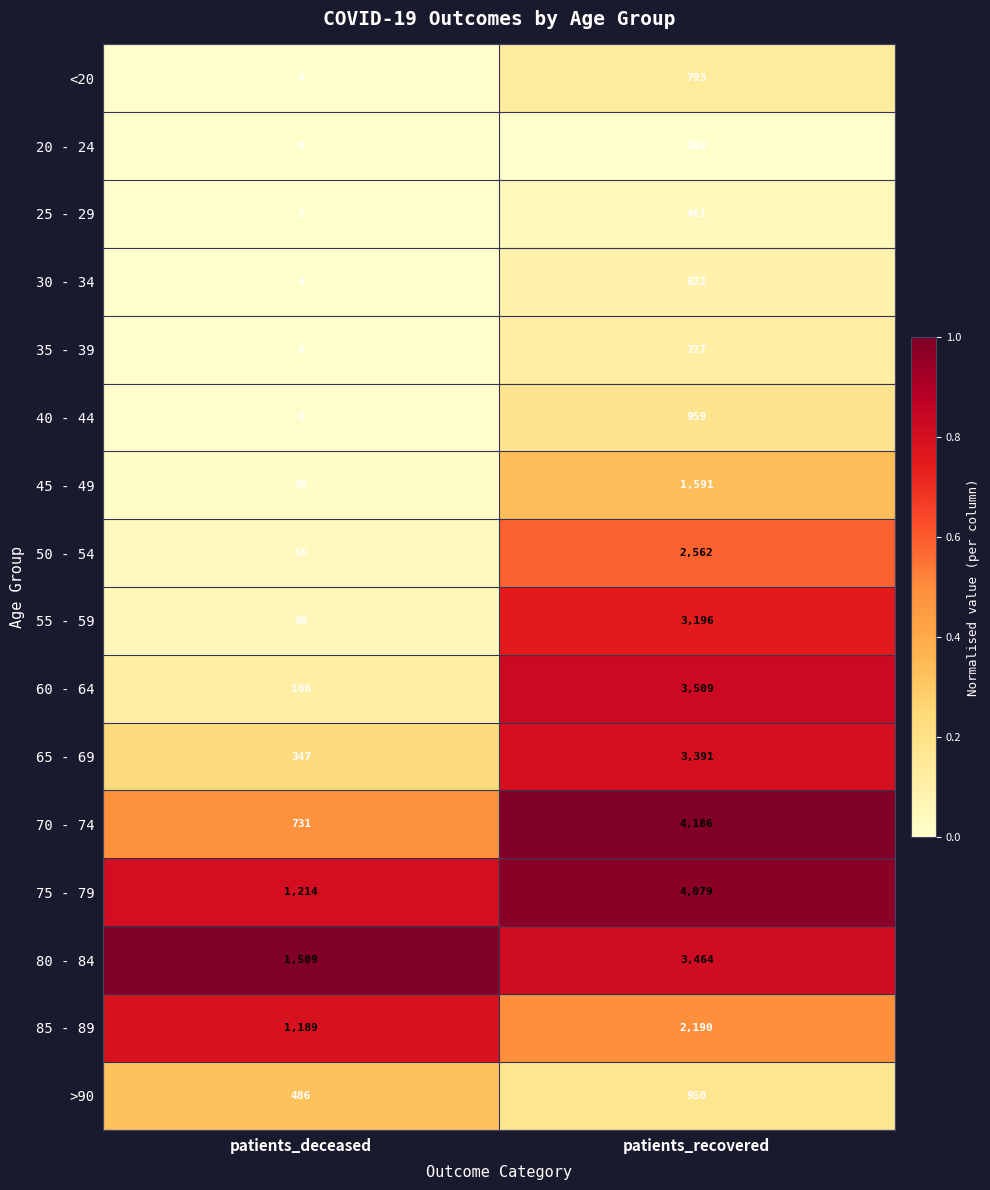

List the series in order of their peak value, lowest first.

20 - 24, 25 - 29, 30 - 34, 35 - 39, <20, >90, 40 - 44, 45 - 49, 85 - 89, 50 - 54, 55 - 59, 65 - 69, 80 - 84, 60 - 64, 75 - 79, 70 - 74